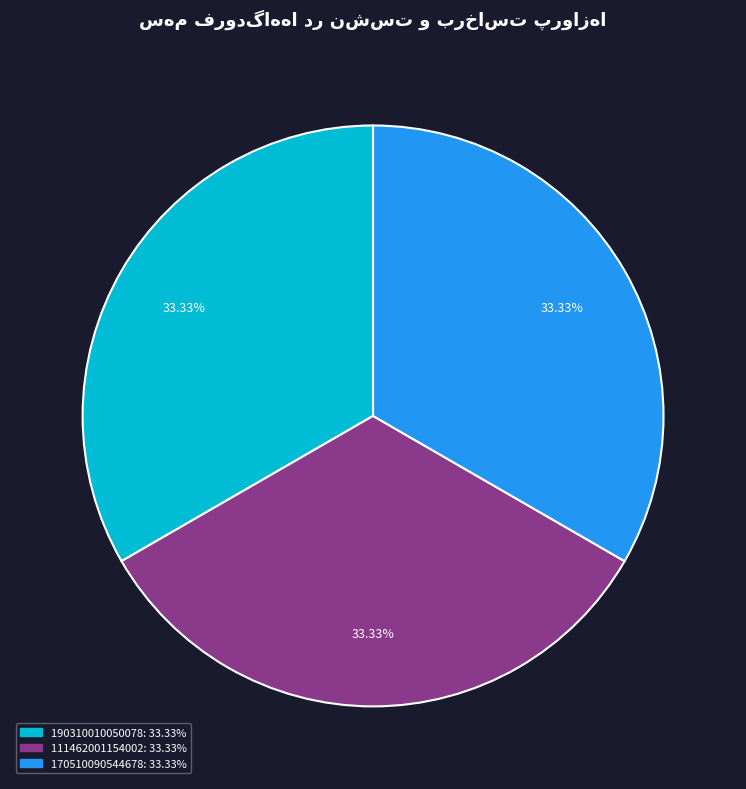

Is there a majority slice in this chart?

No